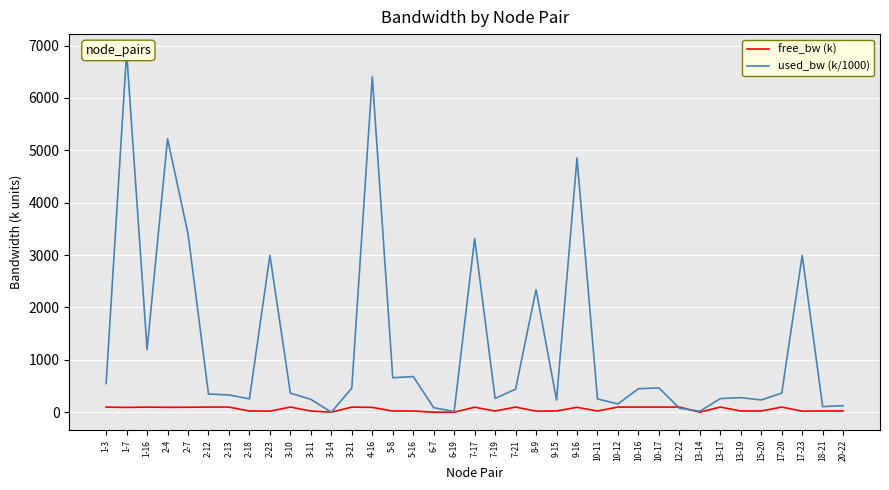

True or false: used_bw (k/1000) and free_bw (k) cross at least once.

True